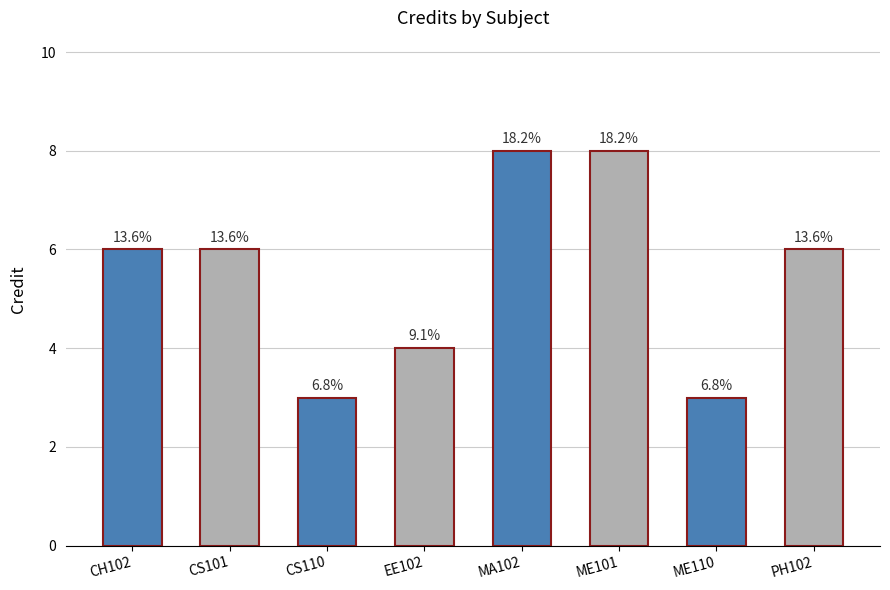

What is the change in value from ME110 to PH102?

+3